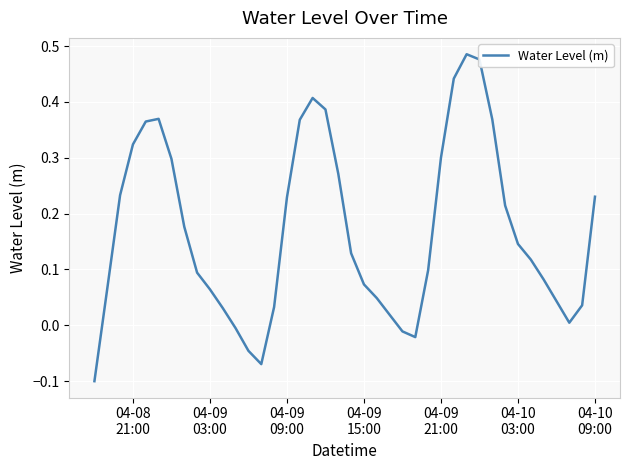

Does the chart display data point markers on the line(s)?

No